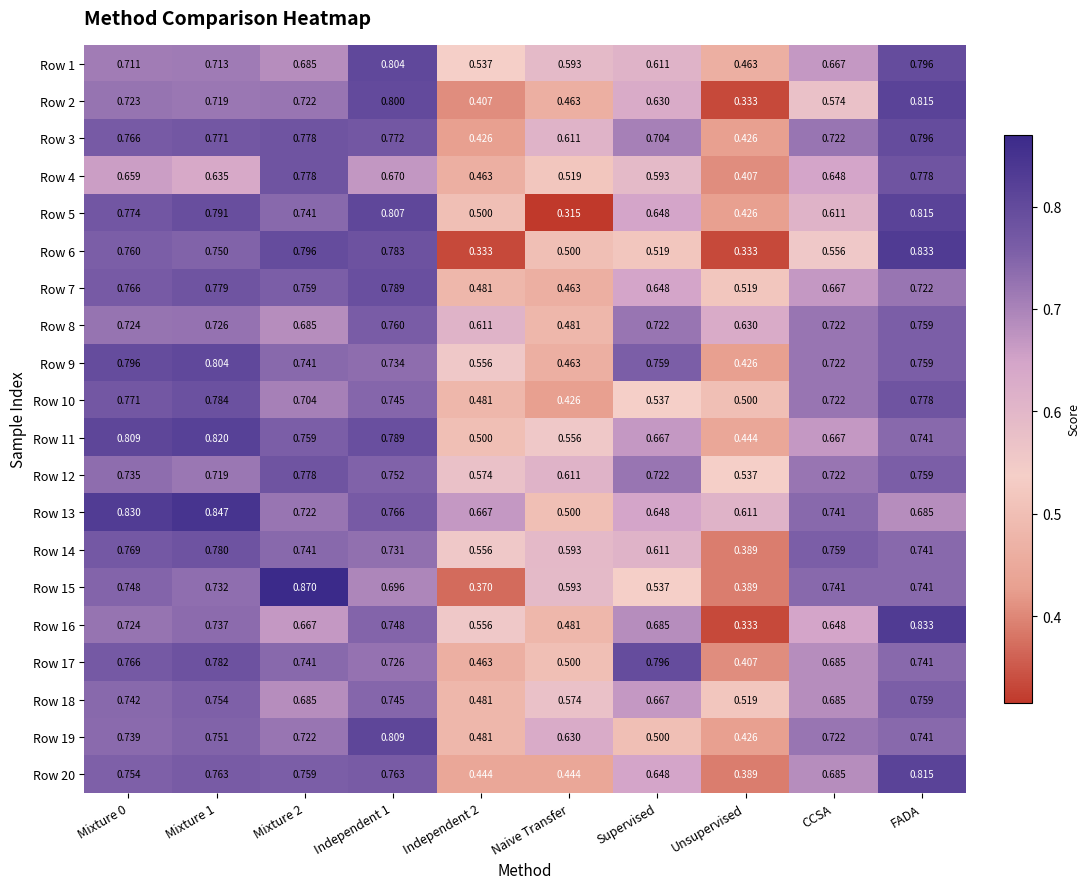

At which label is Row 7 closest to 0?

Naive Transfer